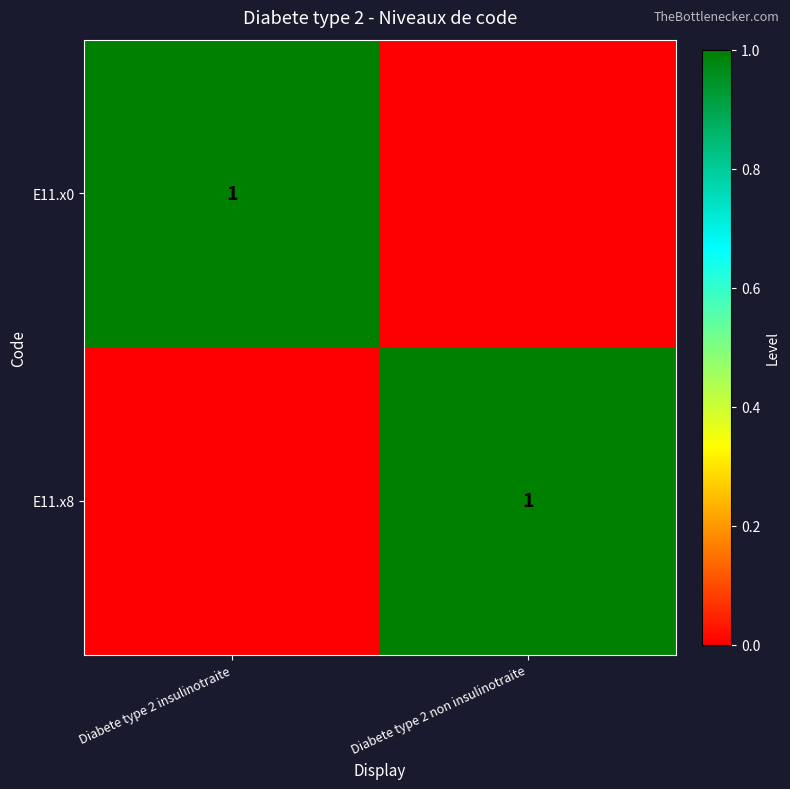

The E11.x8 series shows 2 at Diabete type 2 non insulinotraite. True or false?

False